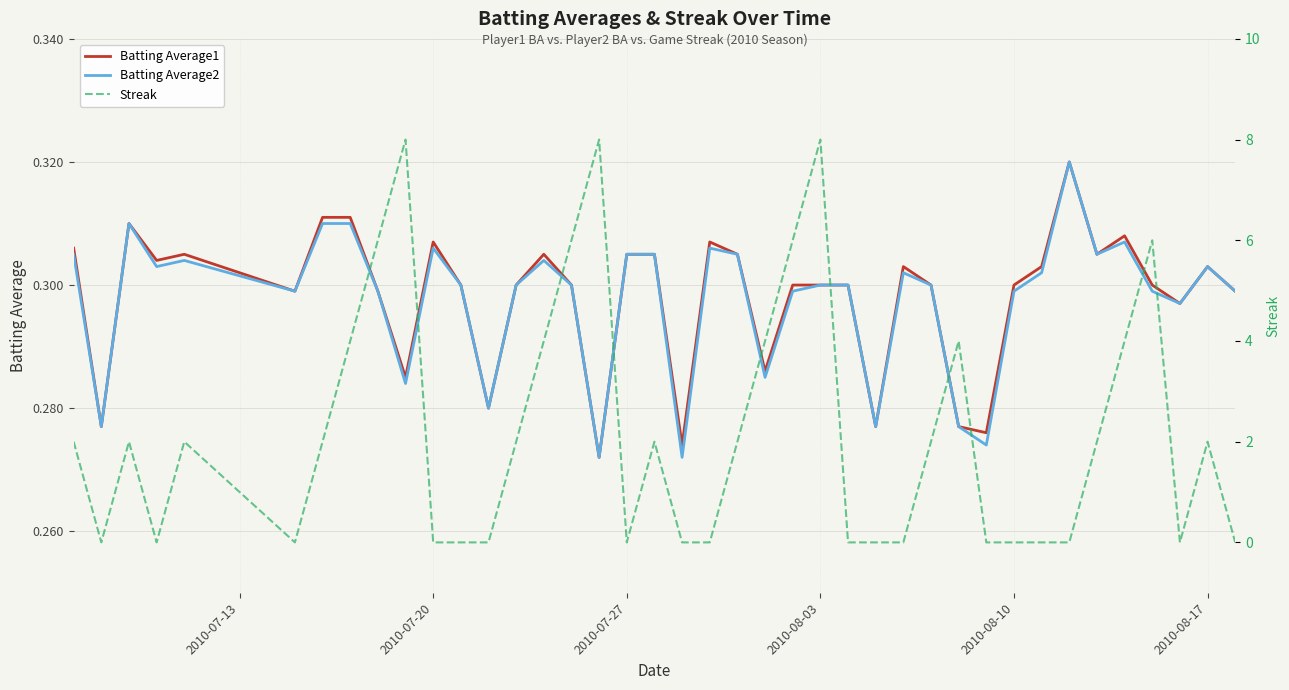

How many Batting Average1 values are between 0 and 1?

40